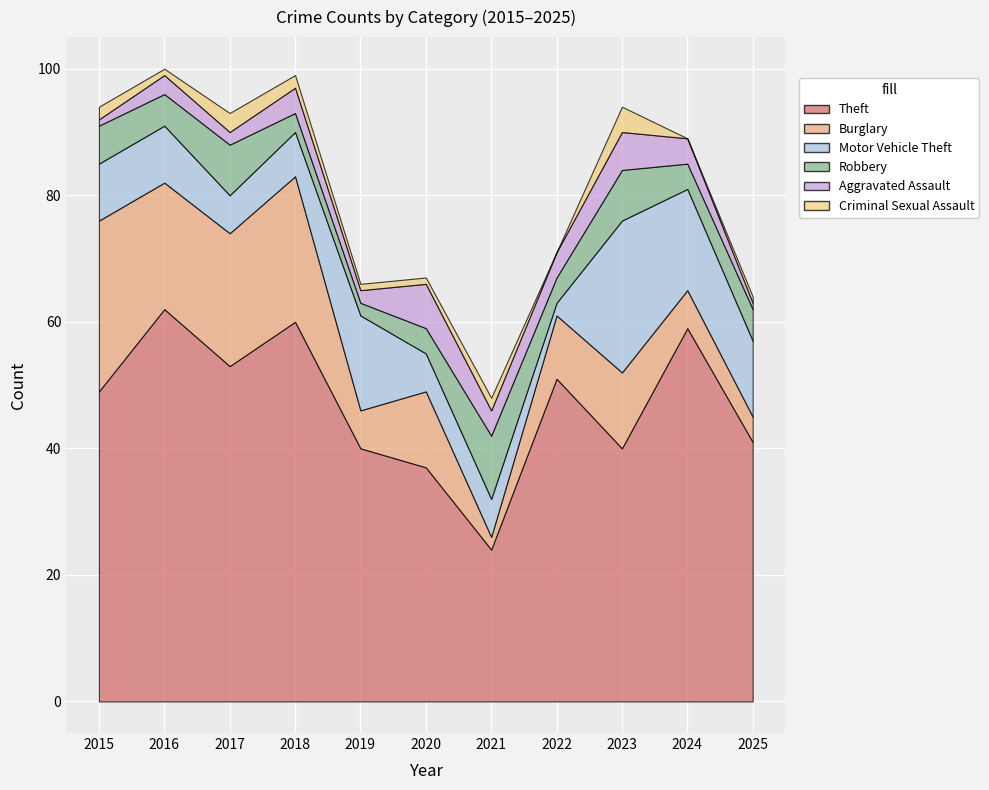

How many values in the Motor Vehicle Theft series exceed 9?

4